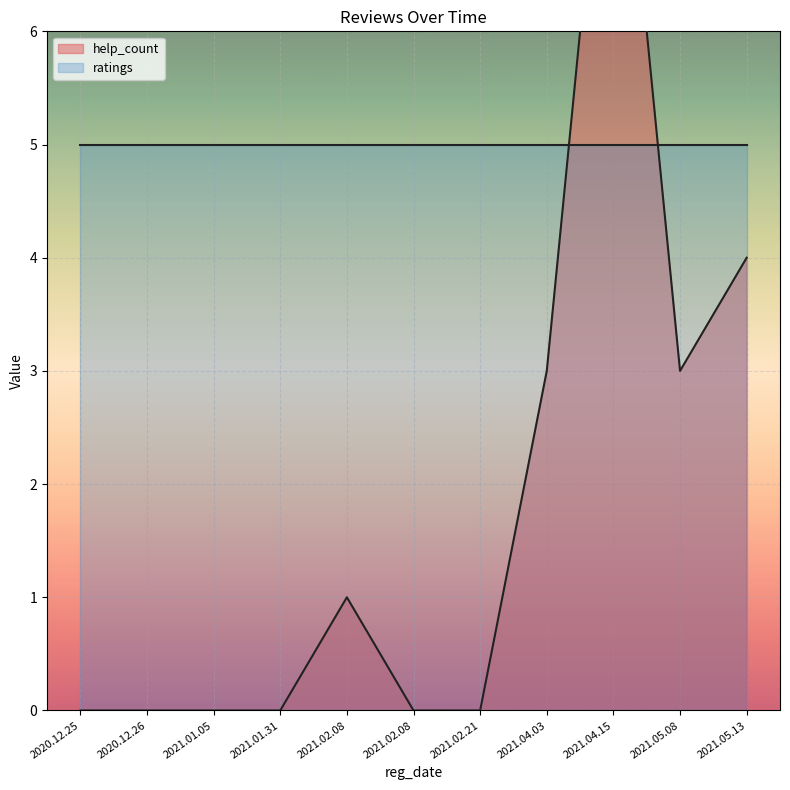

True or false: the data shows 3 at 2021.04.03.

True